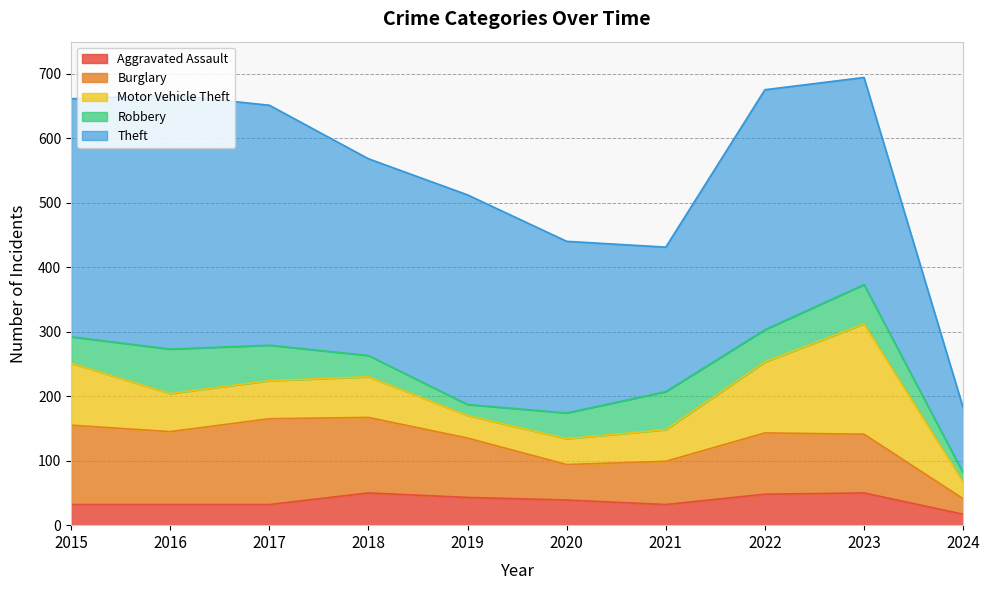

True or false: Robbery has a value of 33 at 2018.

True